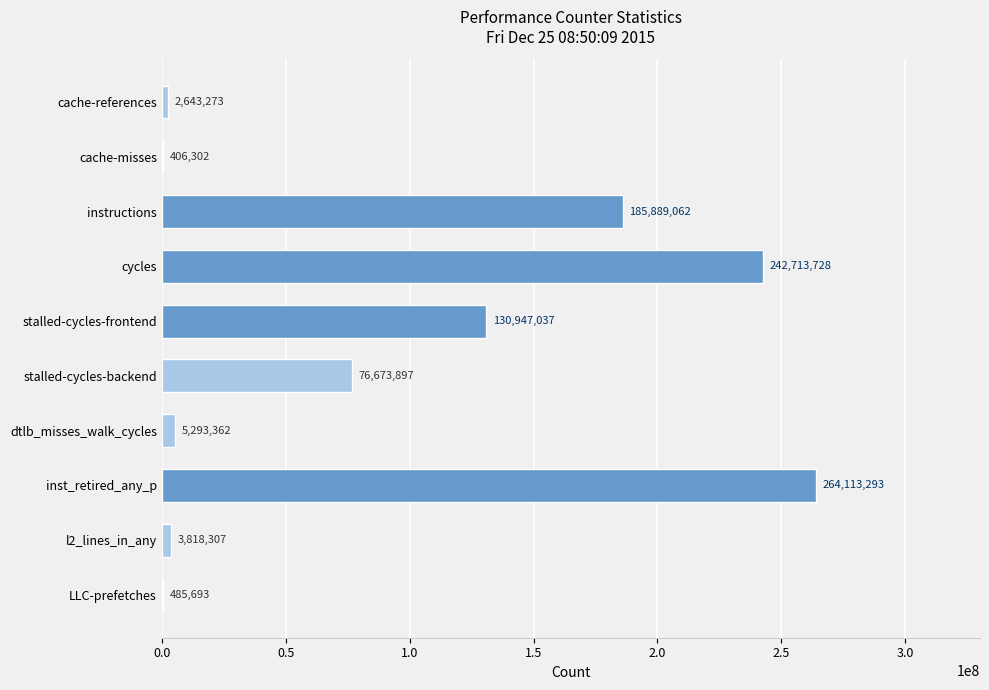

What is the ratio of the value at stalled-cycles-backend to the value at cycles?

0.3